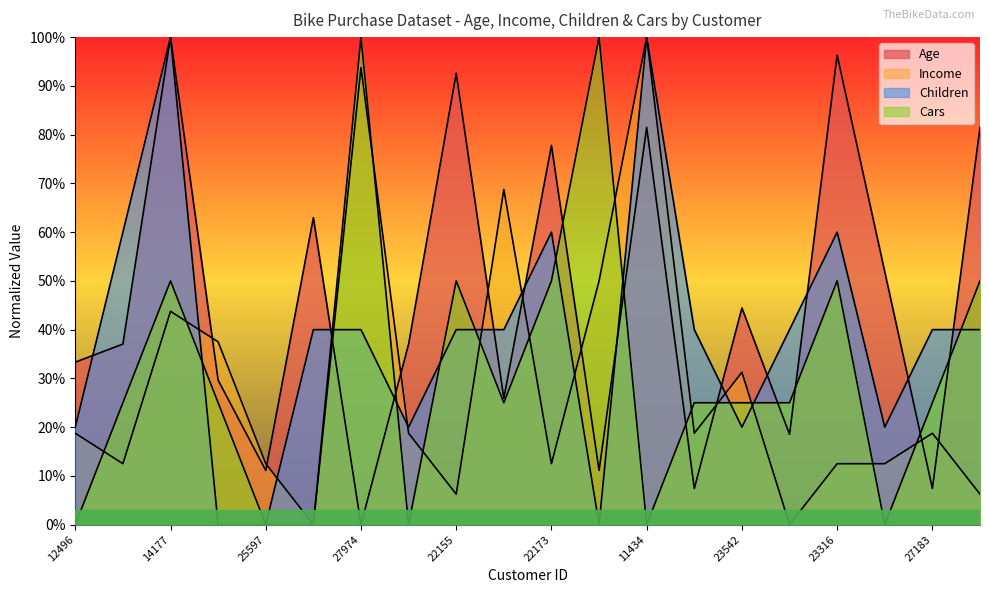

At 24381, list the series in order from smallest to largest.

Children, Cars, Age, Income